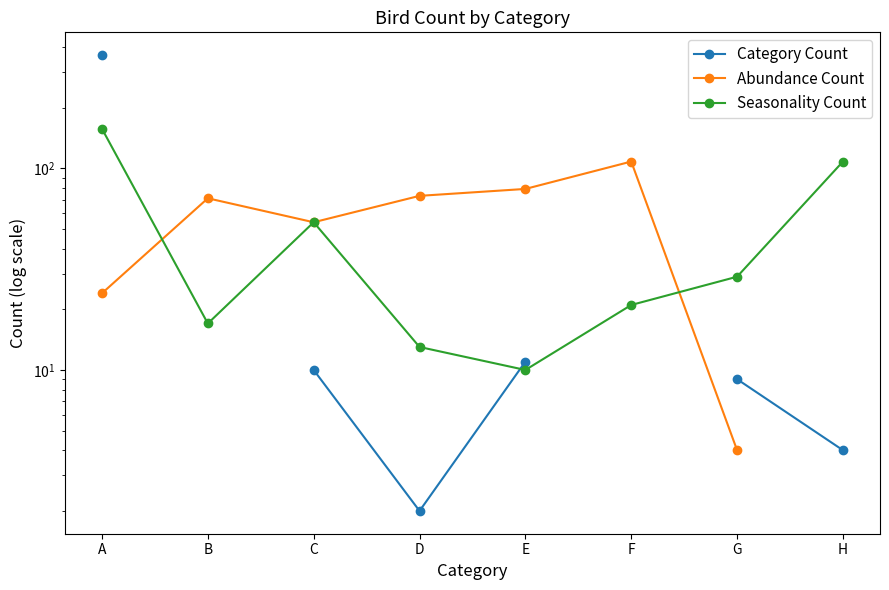

What are all the series names shown in the legend?

Category Count, Abundance Count, Seasonality Count